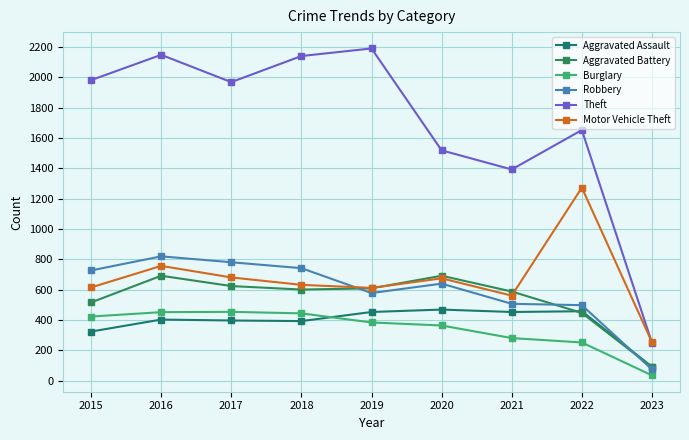

Which series has the widest spread of values?

Theft